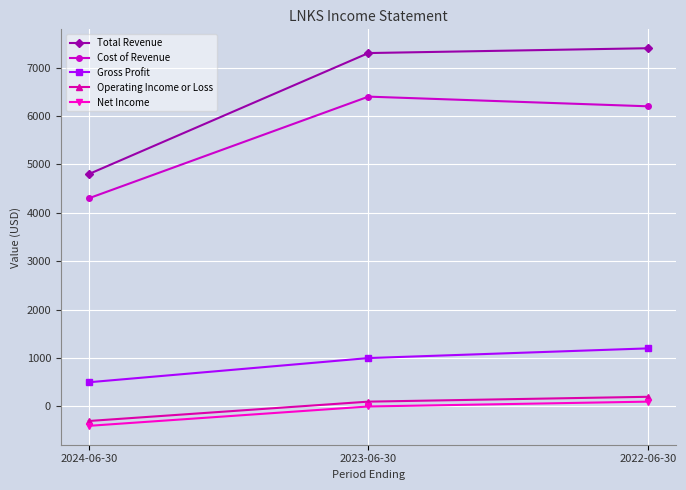

At how many categories does at least one series exceed 1359?

3